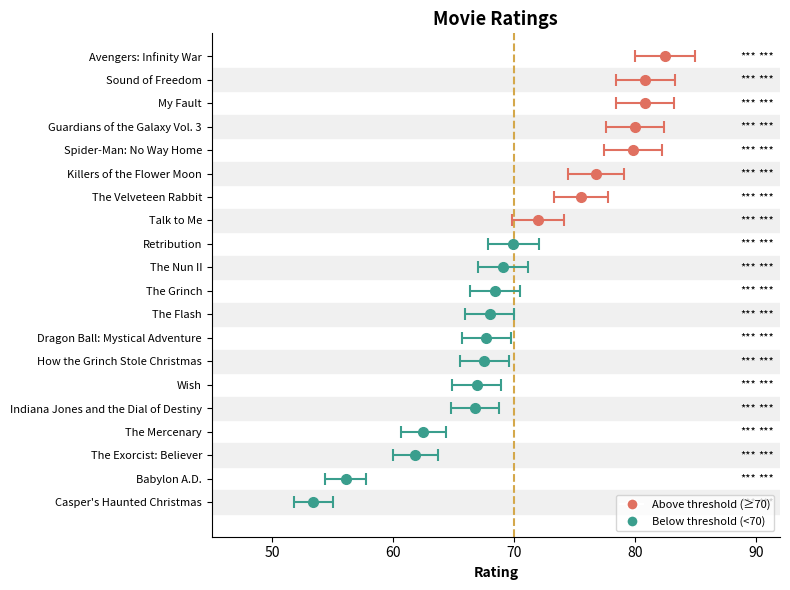

Reading right to left, extract all data points from this chart.

82.5	75.5	56.1	68.4	80.0	72.0	62.5	66.9	68.0	80.8	61.8	66.8	80.8	53.4	69.9	79.8	67.5	69.1	76.8	67.7